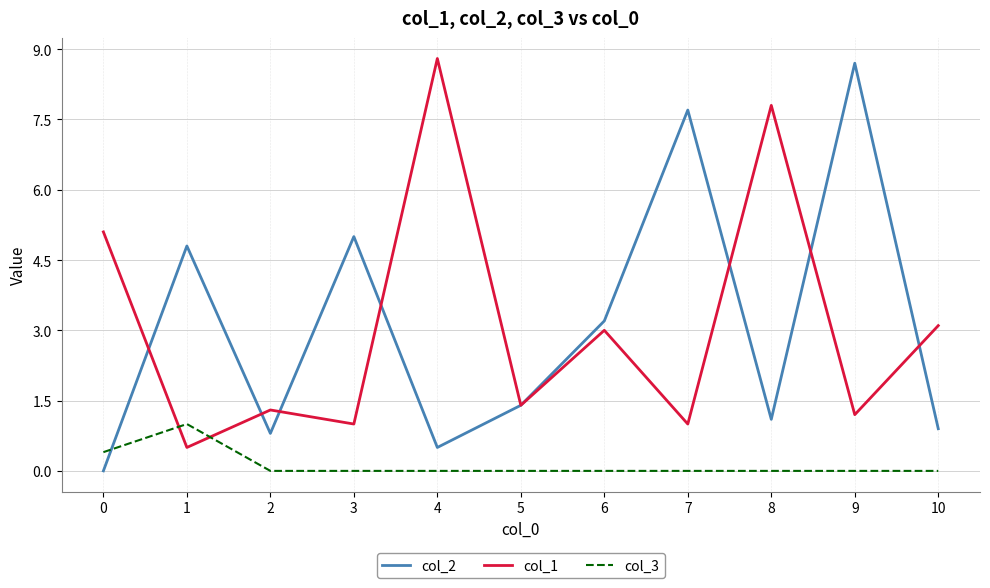

True or false: col_1 and col_3 intersect in this chart.

True